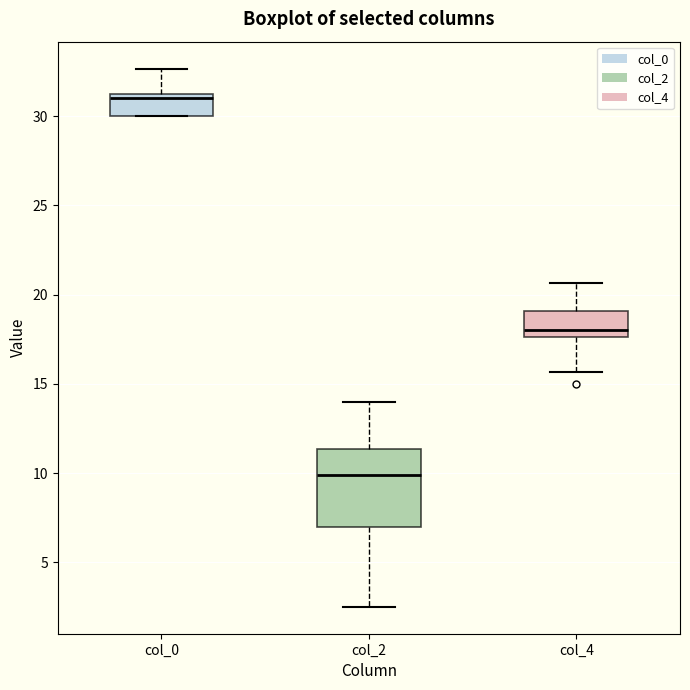

Which box has the lowest median line?

col_2